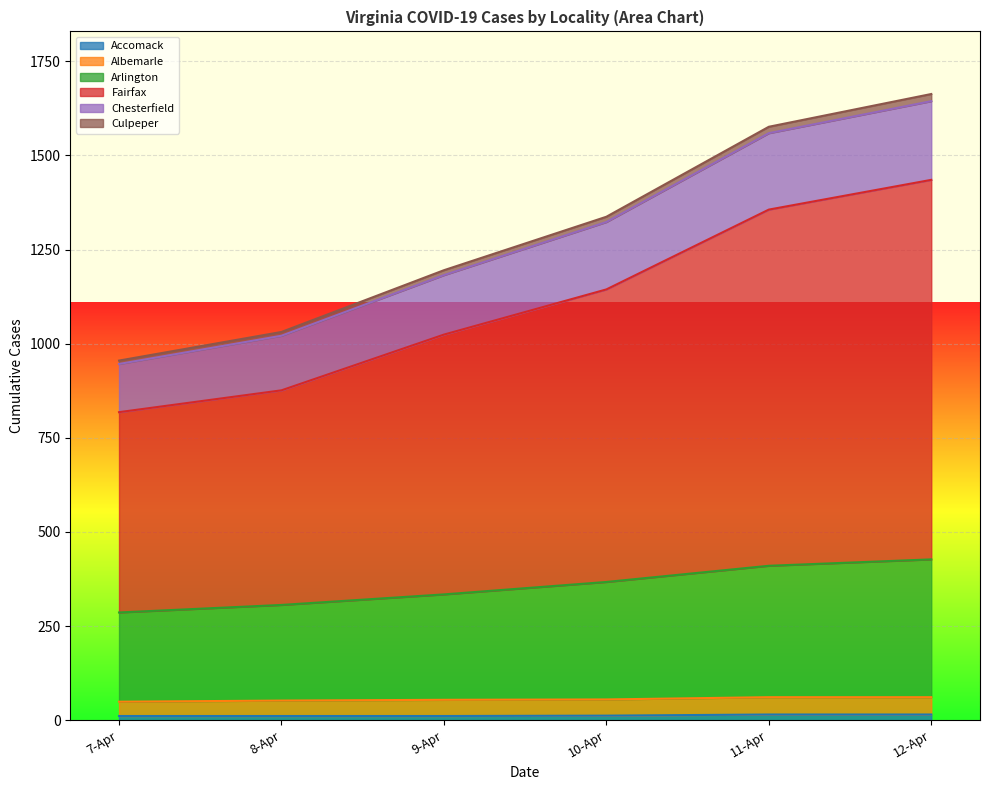

Count the number of categories in the chart.

6